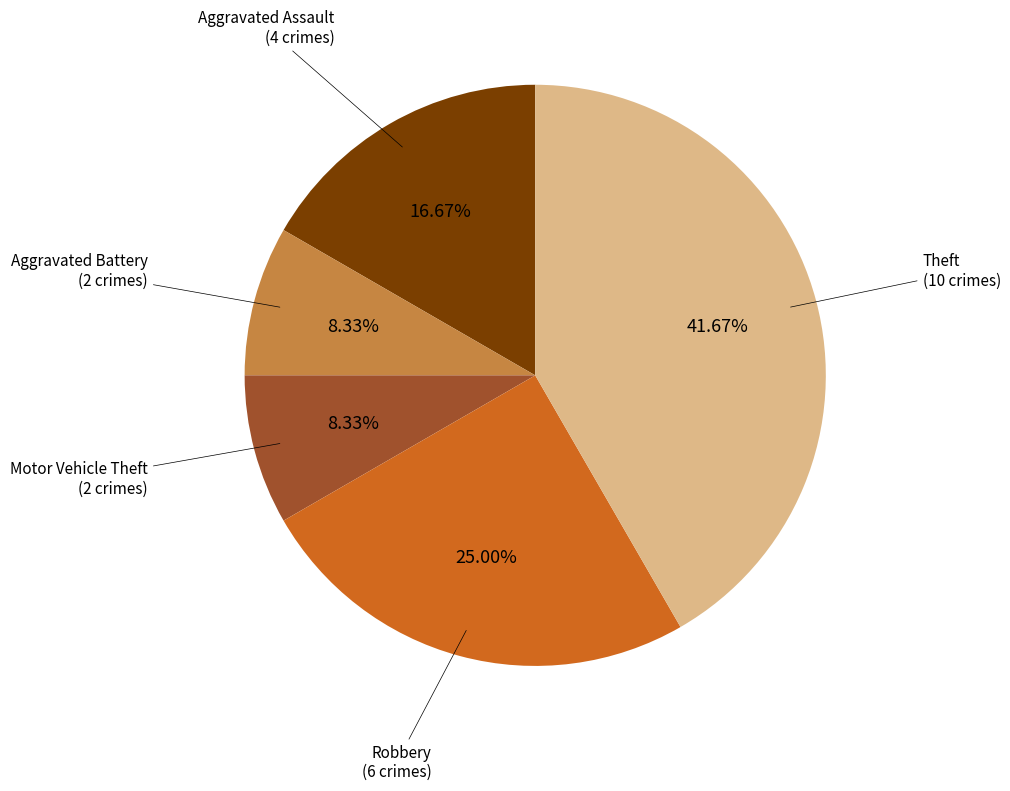

Is there any slice that represents more than half of the pie?

No